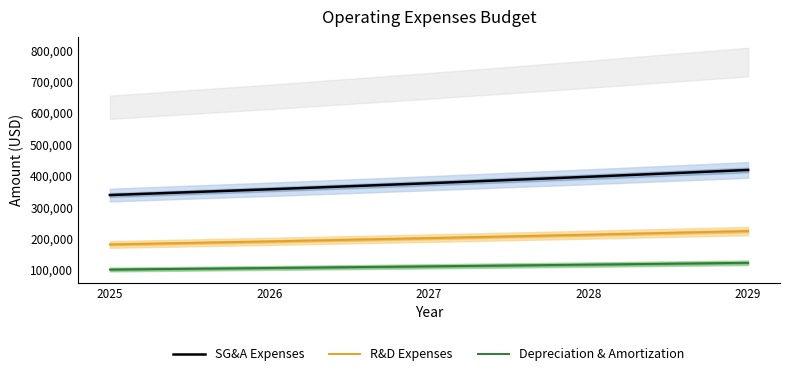

List the series in order of their overall mean, highest first.

SG&A Expenses, R&D Expenses, Depreciation & Amortization